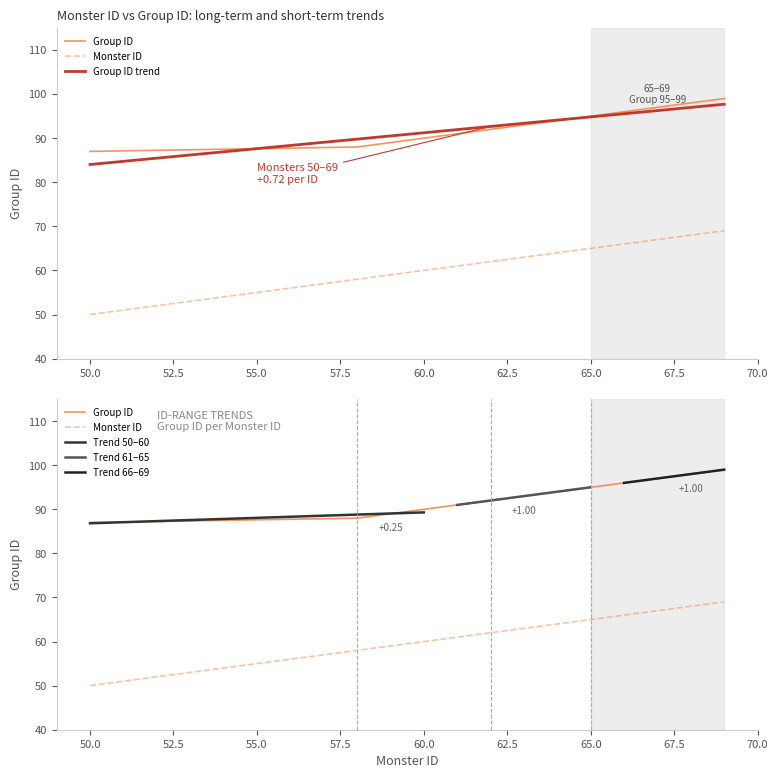

List the labels in order of Monster ID value, largest first.

69, 68, 67, 66, 65, 64, 63, 62, 61, 60, 59, 58, 50